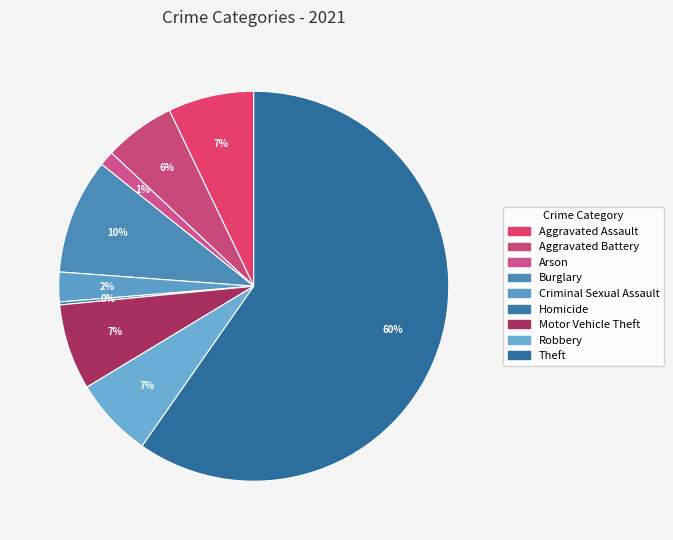

Count the number of slices in the pie.

9